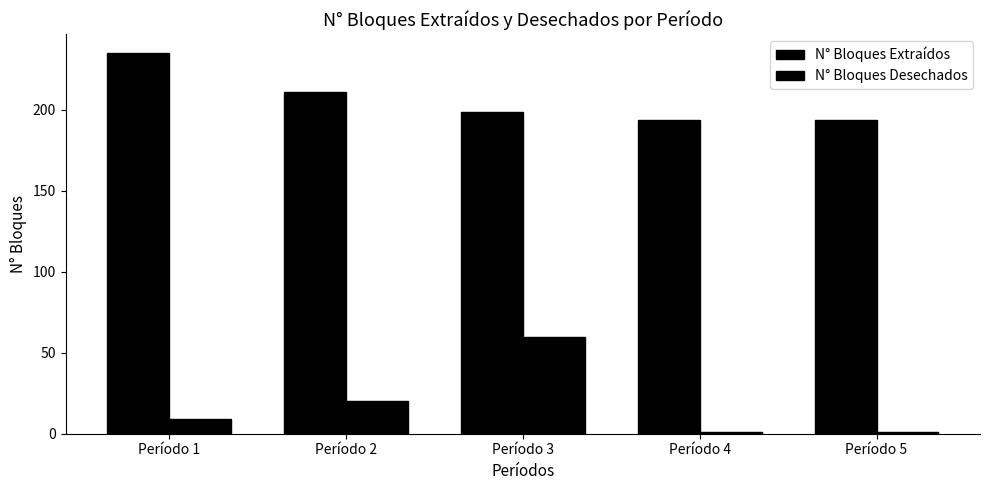

What is the smallest value displayed?

1